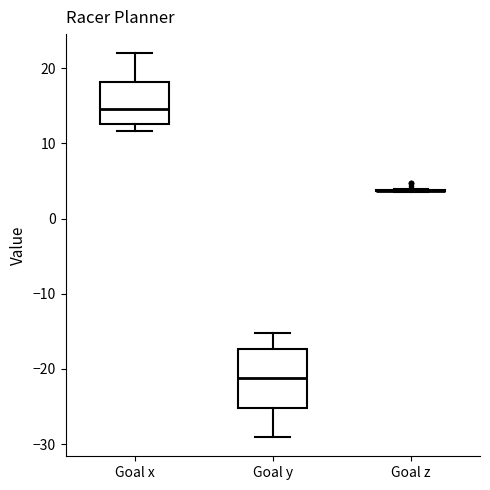

Reading left to right, transcribe this box plot: for each box, give where its median line is, the range the box spans, and where its two whiskers end, as read against the y-axis. The values are not printed on the chart, so give them approximately, as read against the axis.

Goal x: median 15, box 13 to 18, whiskers 12 to 22
Goal y: median -21, box -25 to -17, whiskers -29 to -15
Goal z: box collapsed to a line at 4, whiskers 3 to 4